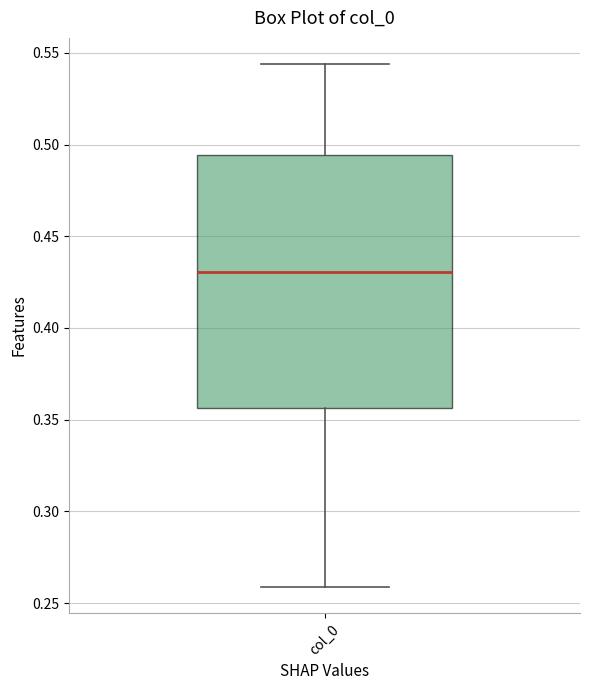

Transcribe this box plot: give where the median line is, the range the box spans, and where the two whiskers end, as read against the y-axis. The values are not printed on the chart, so give them approximately, as read against the axis.

median 0.430, box 0.355 to 0.495, whiskers 0.260 to 0.545